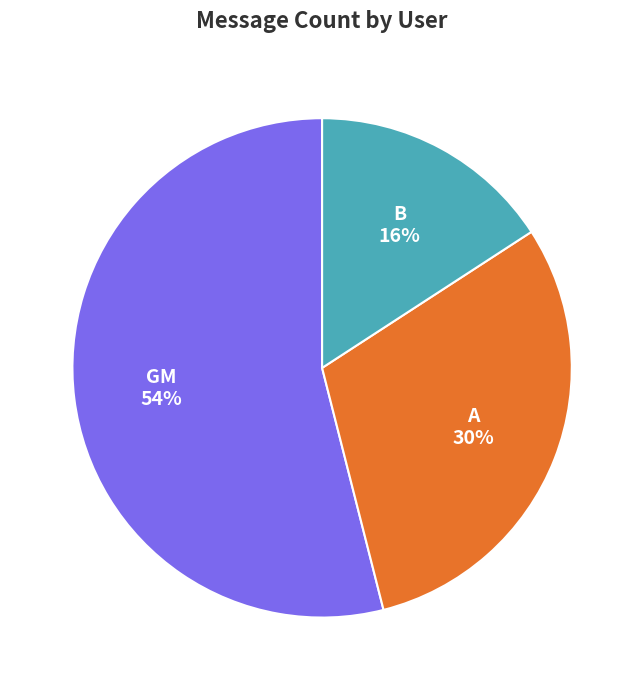

To the nearest percent, what is the difference between the largest and smallest slice percentages?

38%